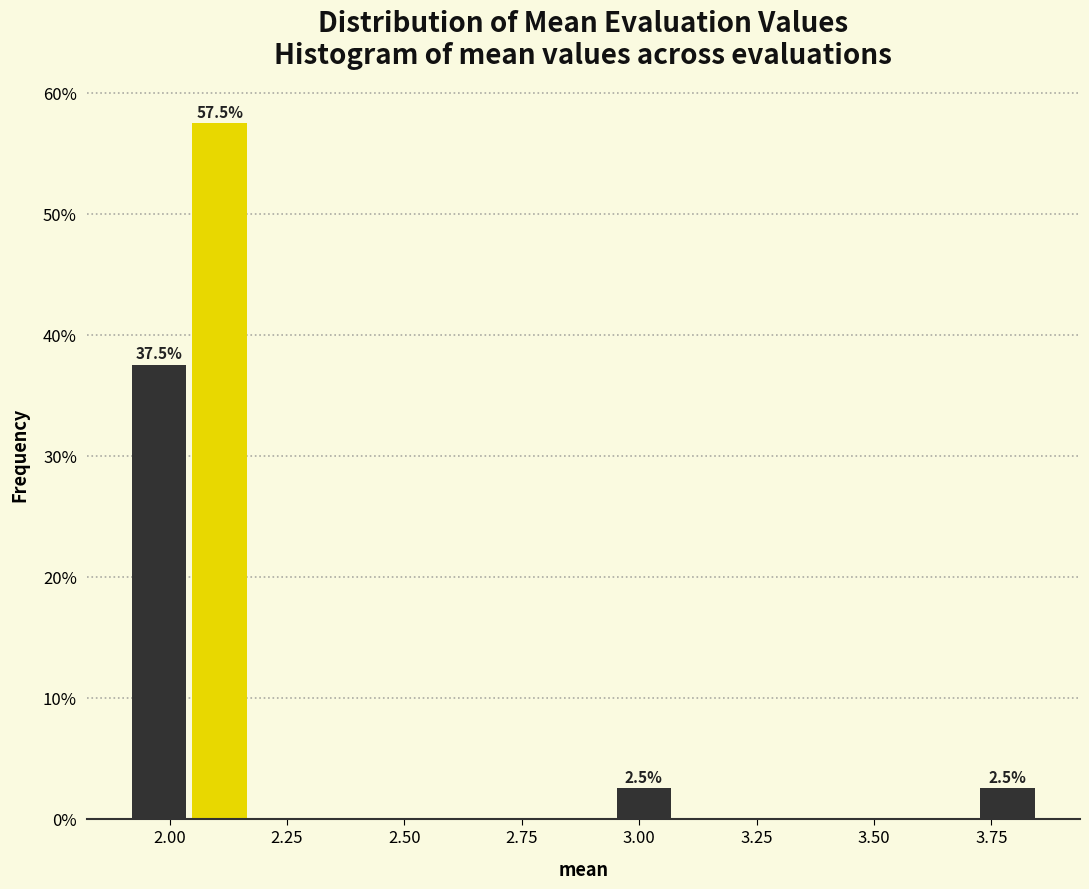

Around what value on the x-axis is the tallest bar? Give the approximate position of its centre, as read against the axis.

2.10